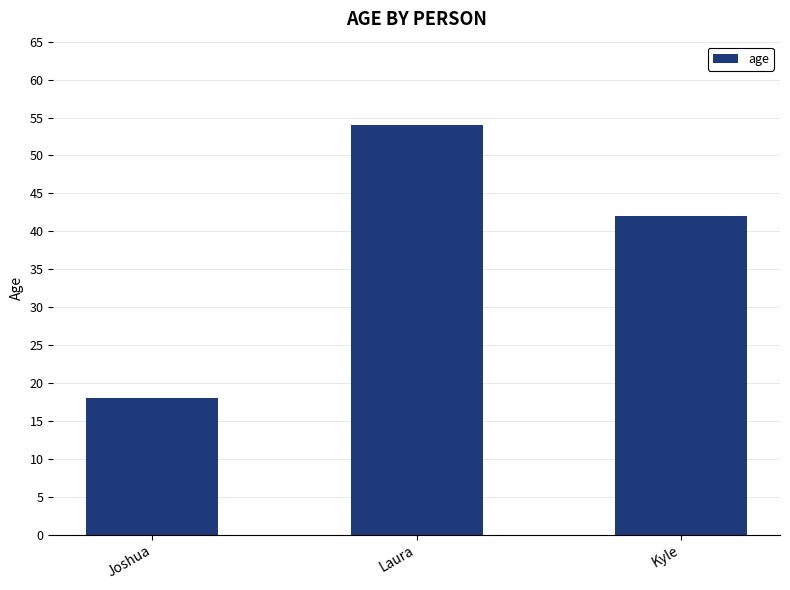

At which category does the chart reach its minimum across all series?

Joshua